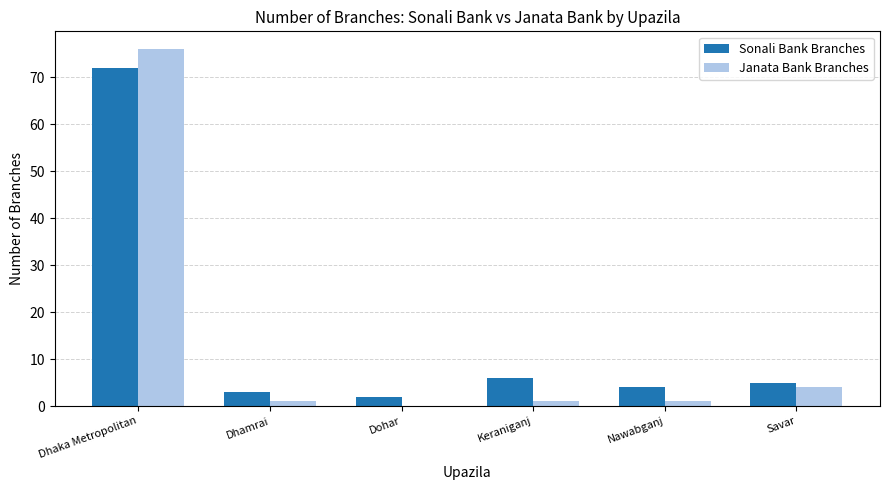

Are the bars horizontal?

No